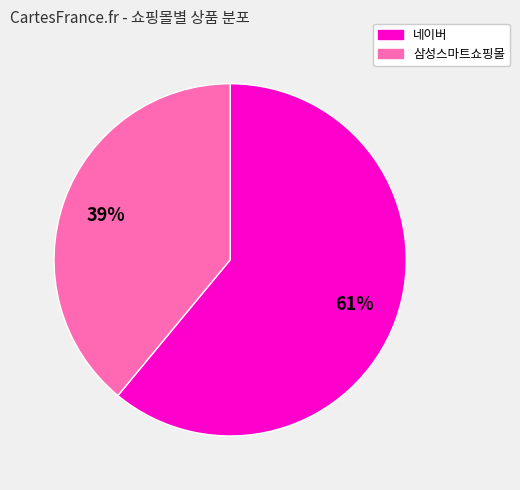

Is it true that 네이버 is 61% of the pie?

True